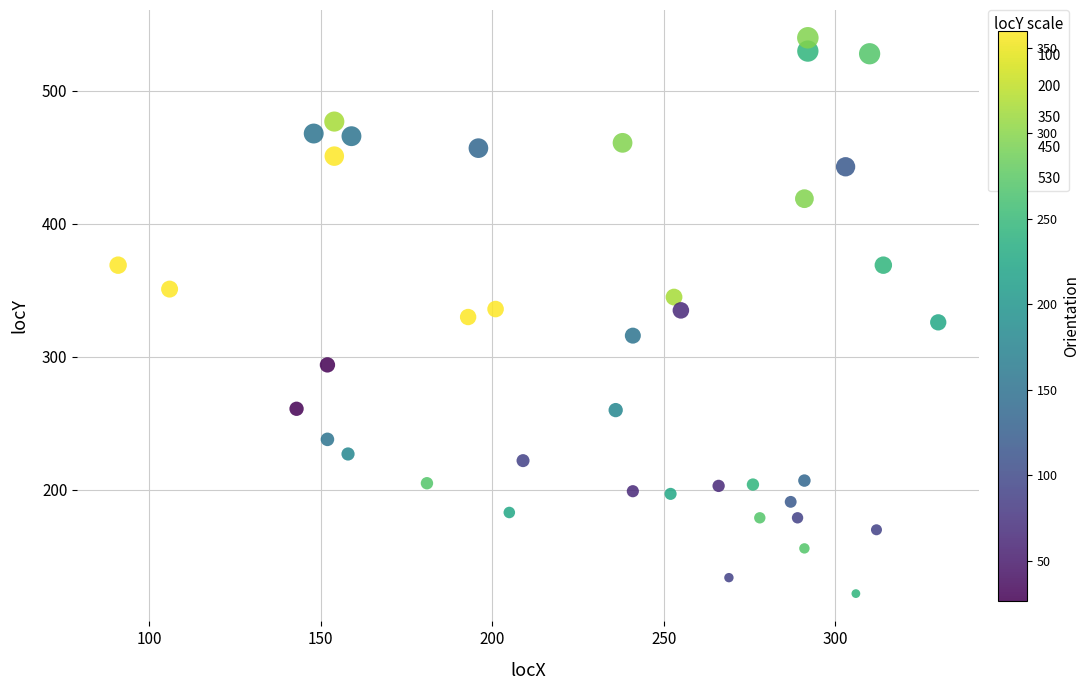

What is the range of Y values (max minus min)?

418